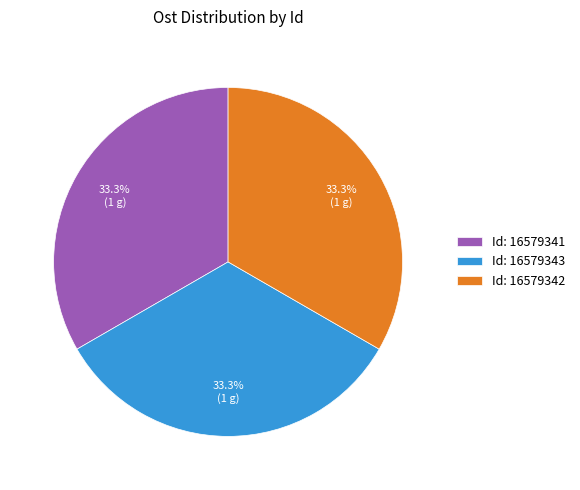

To the nearest percent, what is the average slice percentage?

33%